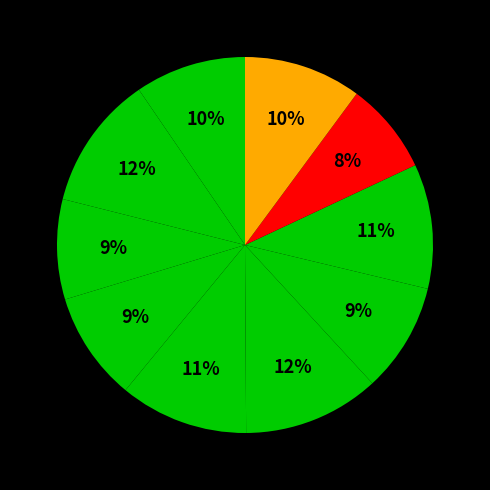

How many slices are in this pie chart?

10